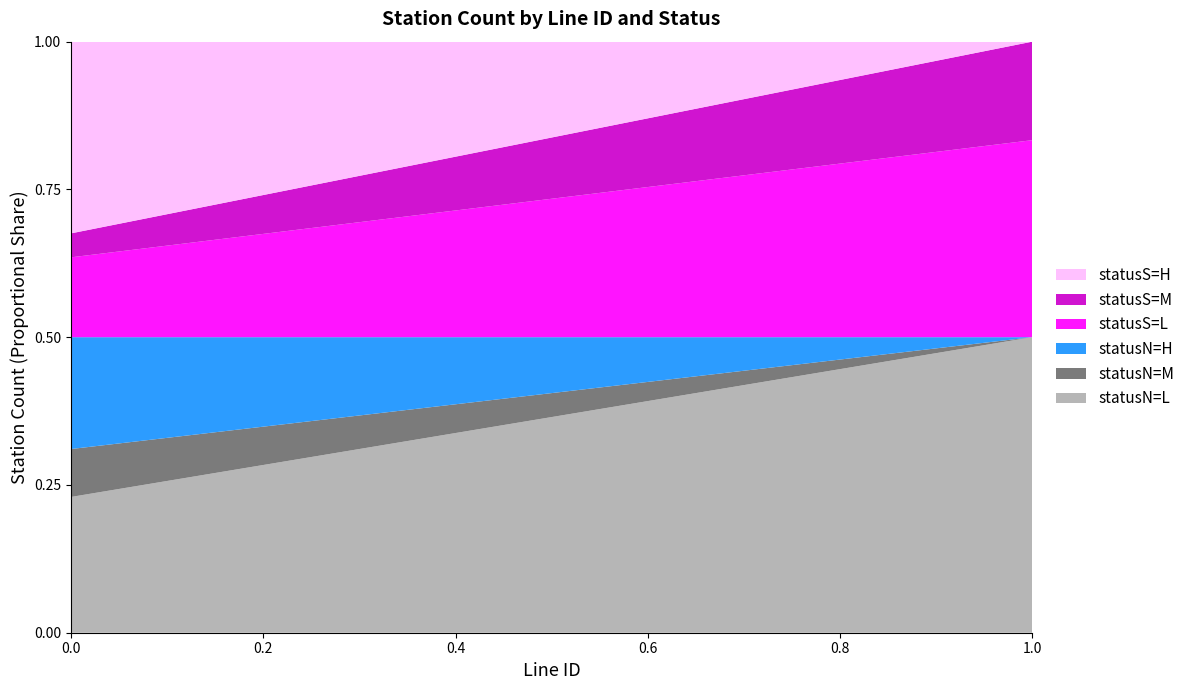

Which category has the highest value in the statusN=L series?

1.0